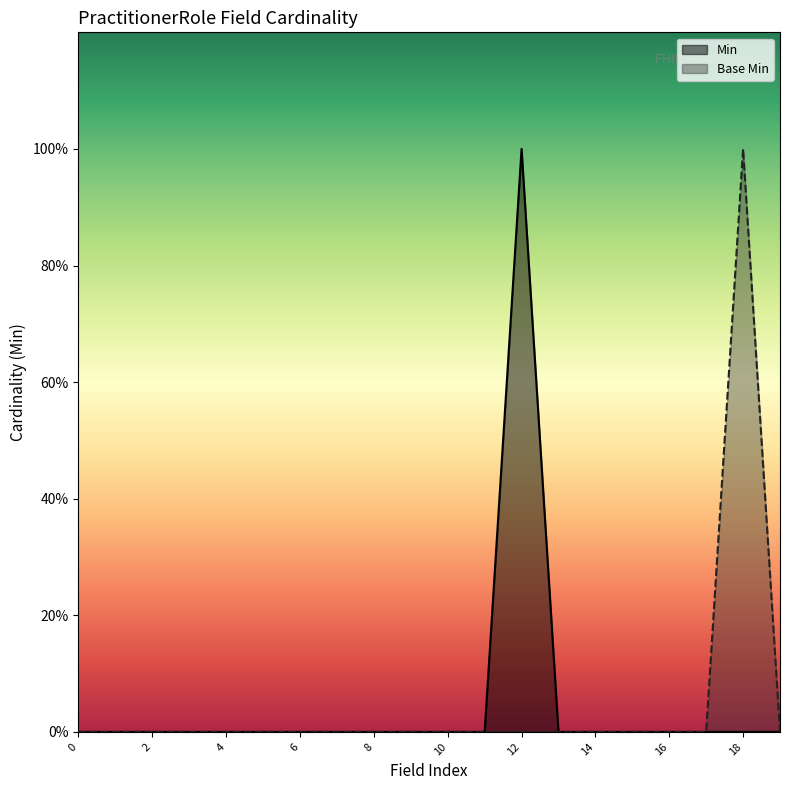

Which series has the largest range (max minus min)?

Min